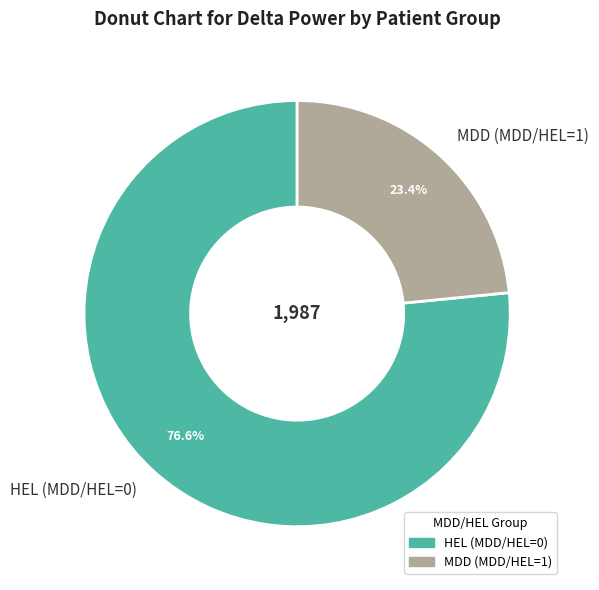

What is the total percentage of HEL (MDD/HEL=0) and MDD (MDD/HEL=1)?

100.0%